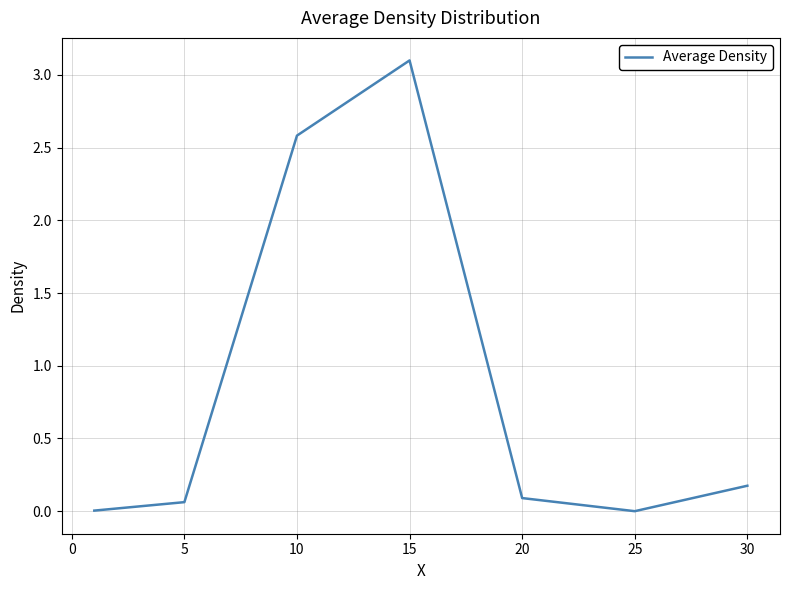

What is the maximum value shown in the chart?

3.1